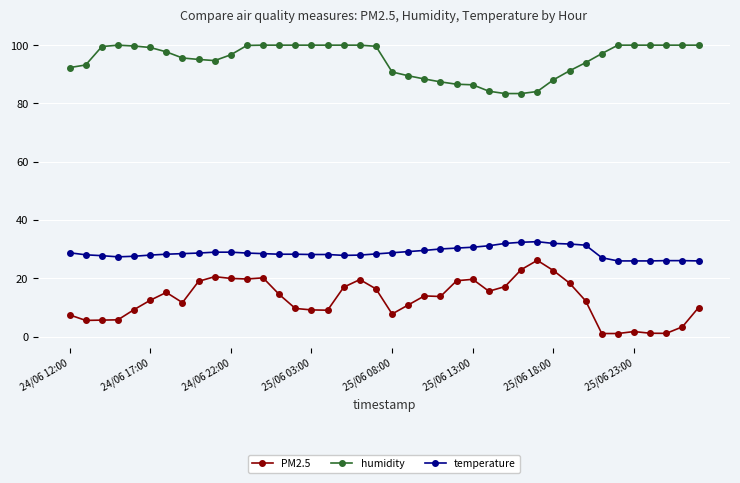

True or false: PM2.5 has more than 2 interior local peaks.

True